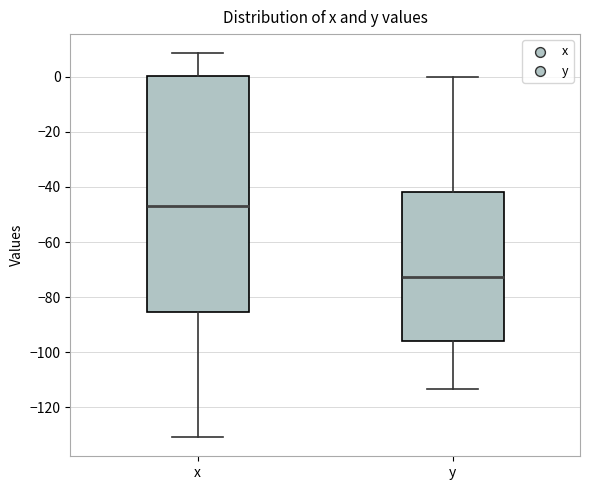

Which box's median line is the highest?

x